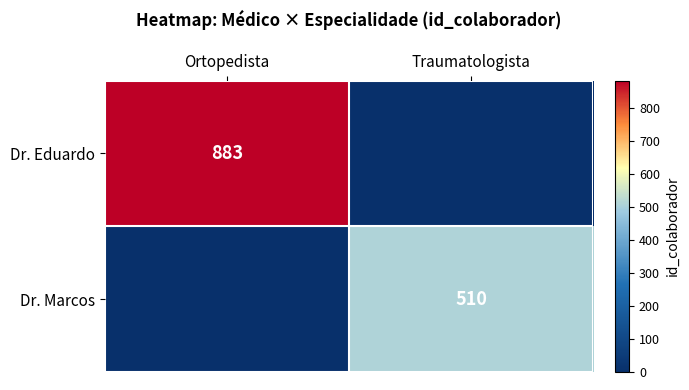

What is the maximum value shown in the chart?

883